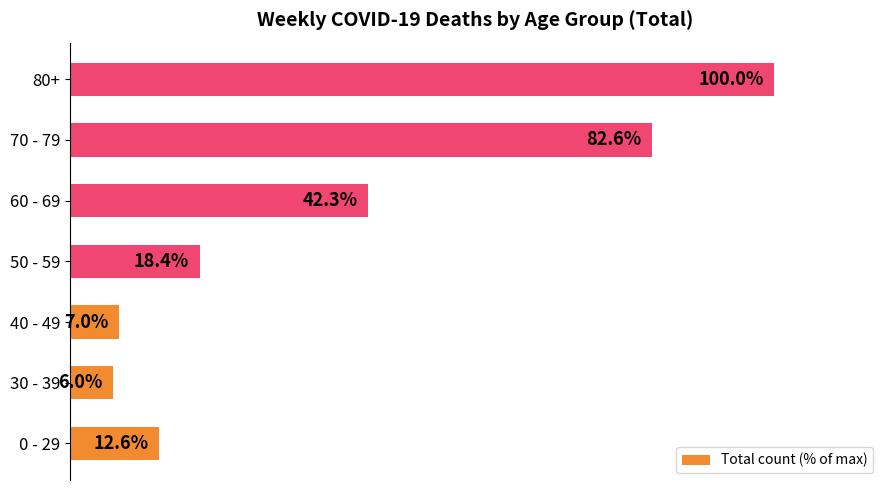

List the labels in order of value, smallest first.

30 - 39, 40 - 49, 0 - 29, 50 - 59, 60 - 69, 70 - 79, 80+